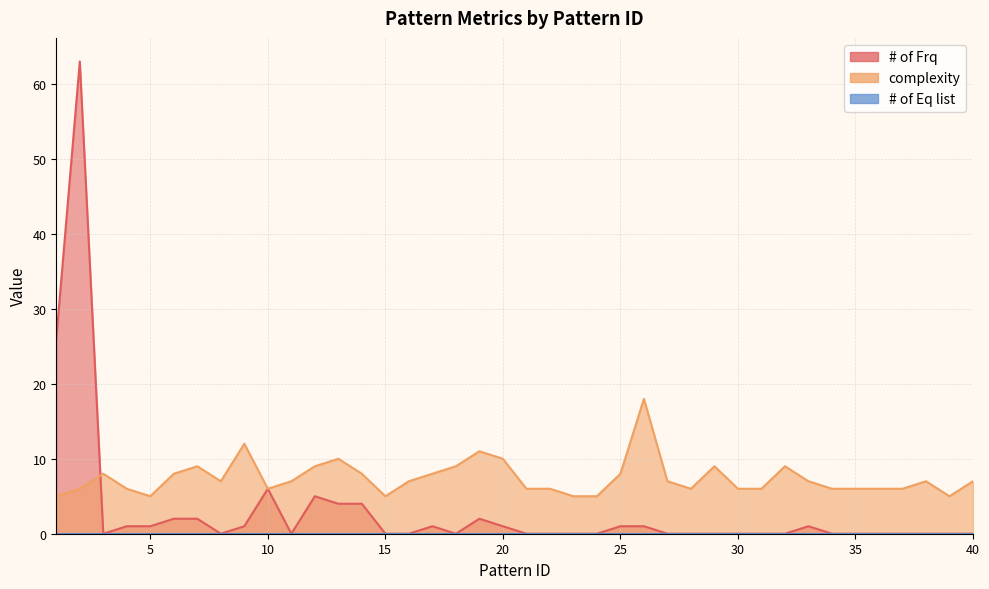

Rank the categories by complexity value from lowest to highest.

1, 5, 15, 23, 24, 39, 2, 4, 10, 21, 22, 28, 30, 31, 34, 35, 36, 37, 8, 11, 16, 27, 33, 38, 40, 3, 6, 14, 17, 25, 7, 12, 18, 29, 32, 13, 20, 19, 9, 26